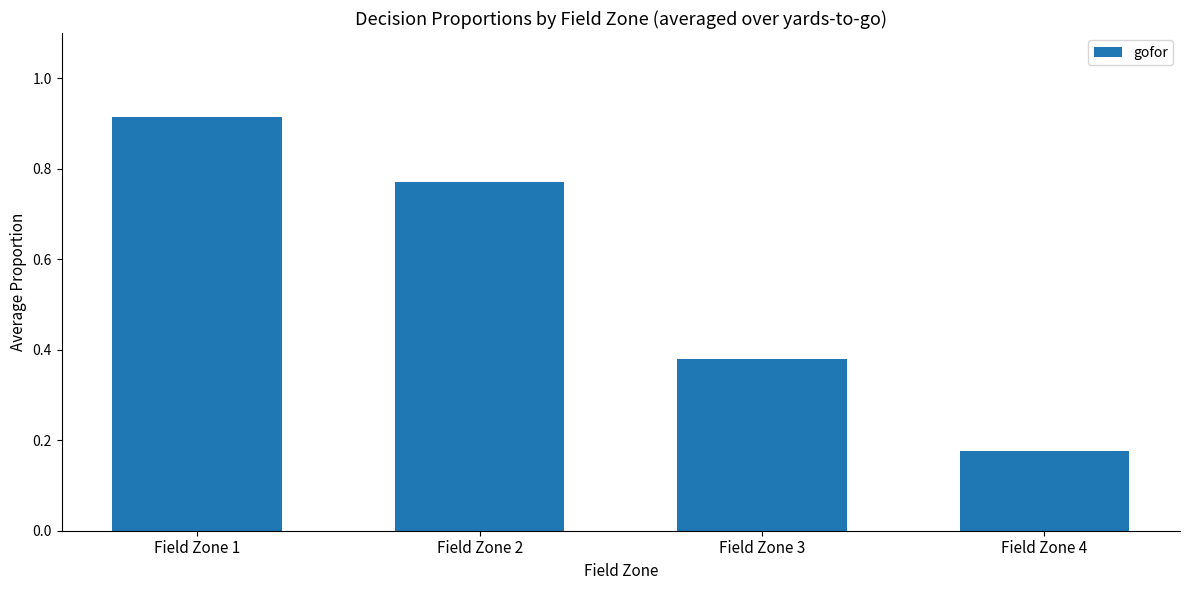

How many values are between 0 and 1?

4